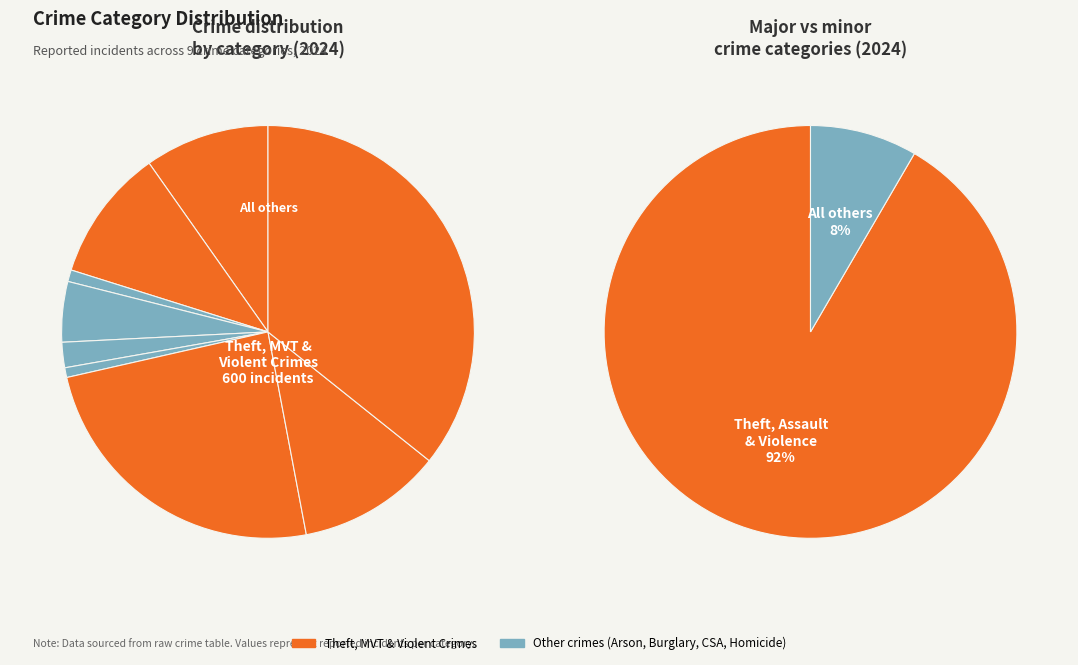

Rank the categories by value from highest to lowest.

Theft, Motor Vehicle Theft, Robbery, Aggravated Battery, Aggravated Assault, Burglary, Criminal Sexual Assault, Arson, Homicide